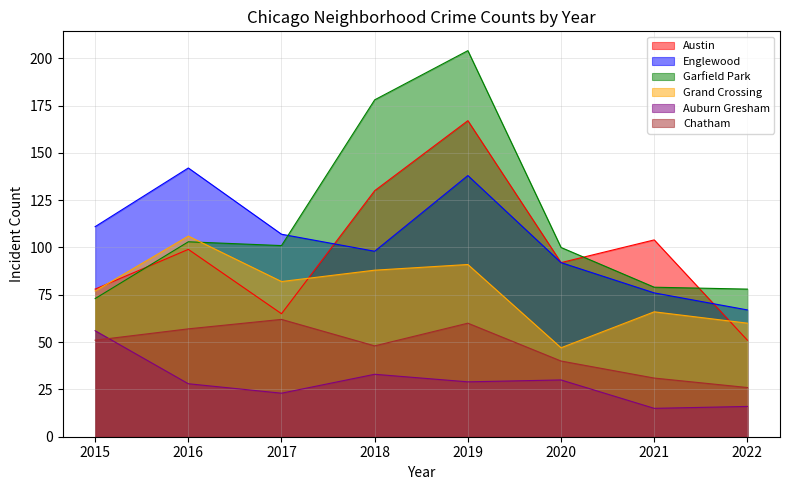

What is the difference between the maximum and minimum values in the Garfield Park series?

131